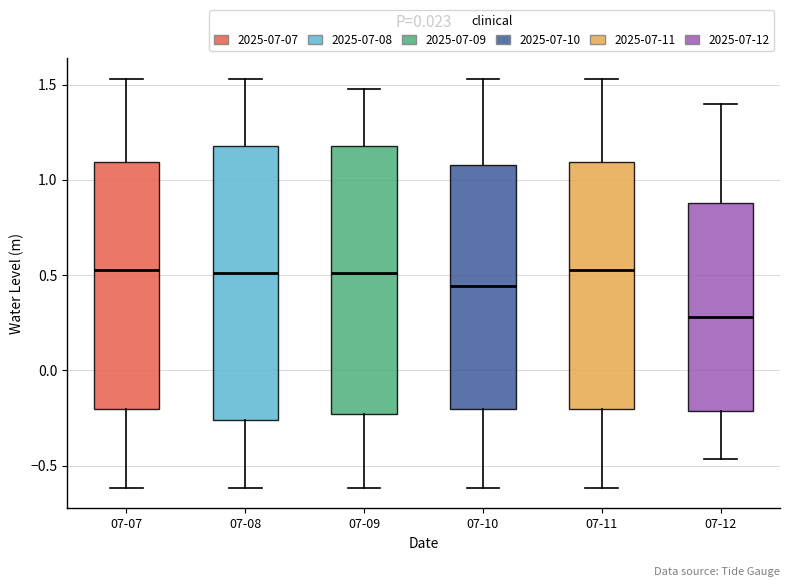

Where does the lower whisker of the box for 07-12 end on the y-axis? The values are not printed on the chart, so give them approximately, as read against the axis.

-0.45